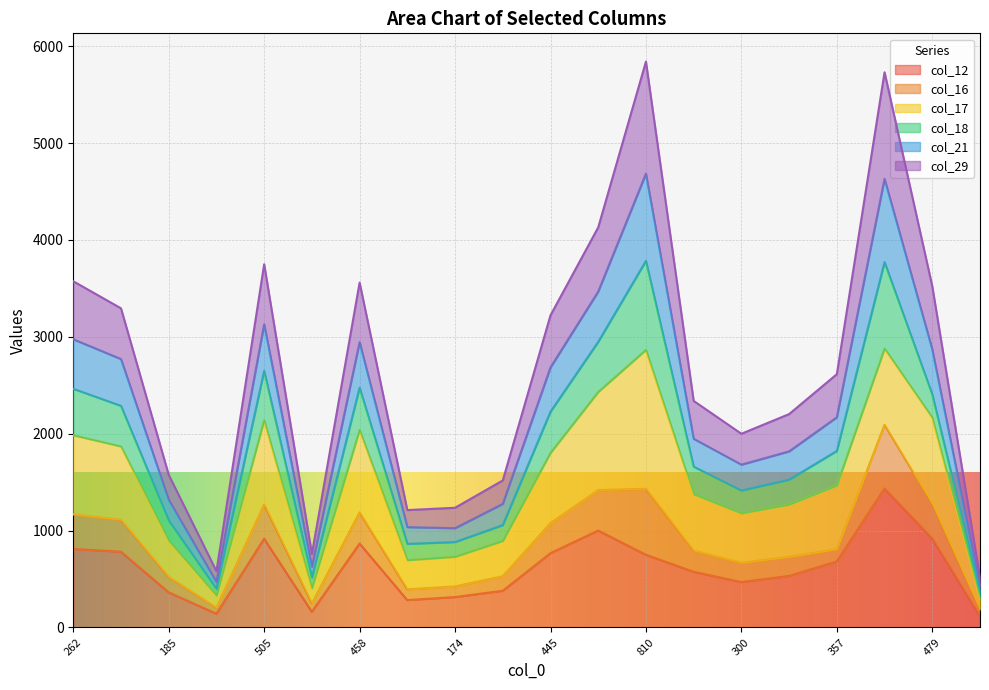

How many categories are shown in the chart?

20